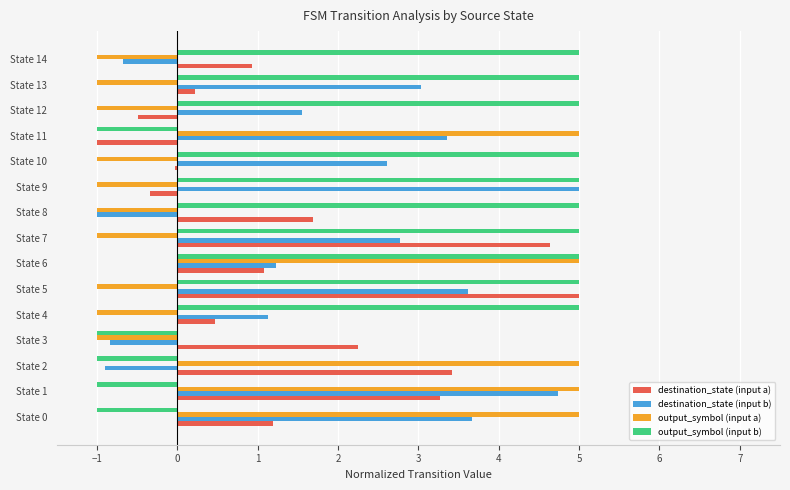

Rank the series by their average value, from lowest to highest.

output_symbol (input a), destination_state (input a), destination_state (input b), output_symbol (input b)